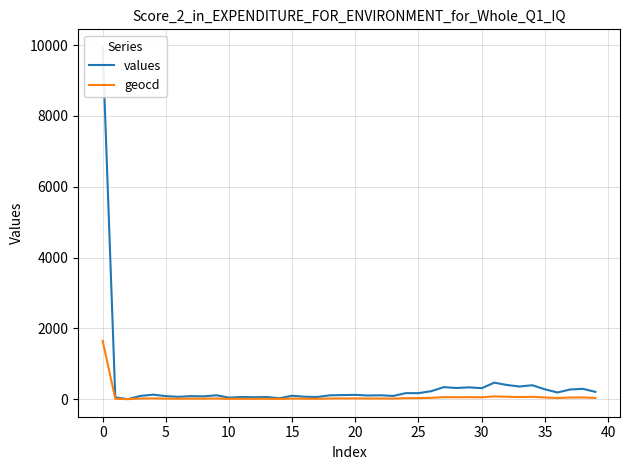

What is the sum of the geocd values at 25 and 17?

38